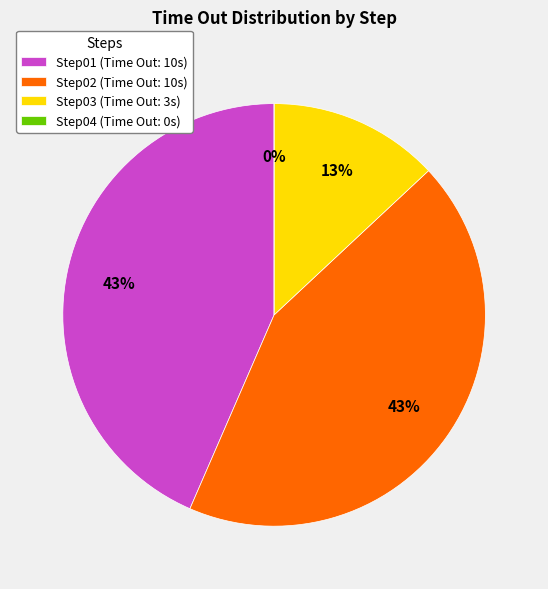

Does Step02 account for over 50% of the chart?

No